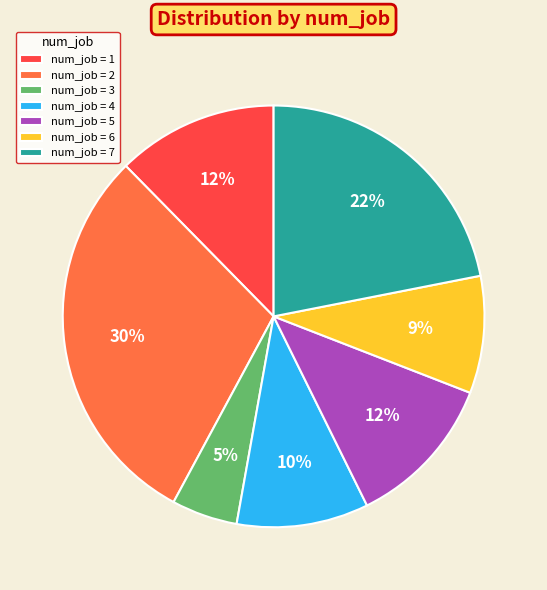

Is there a majority slice in this chart?

No